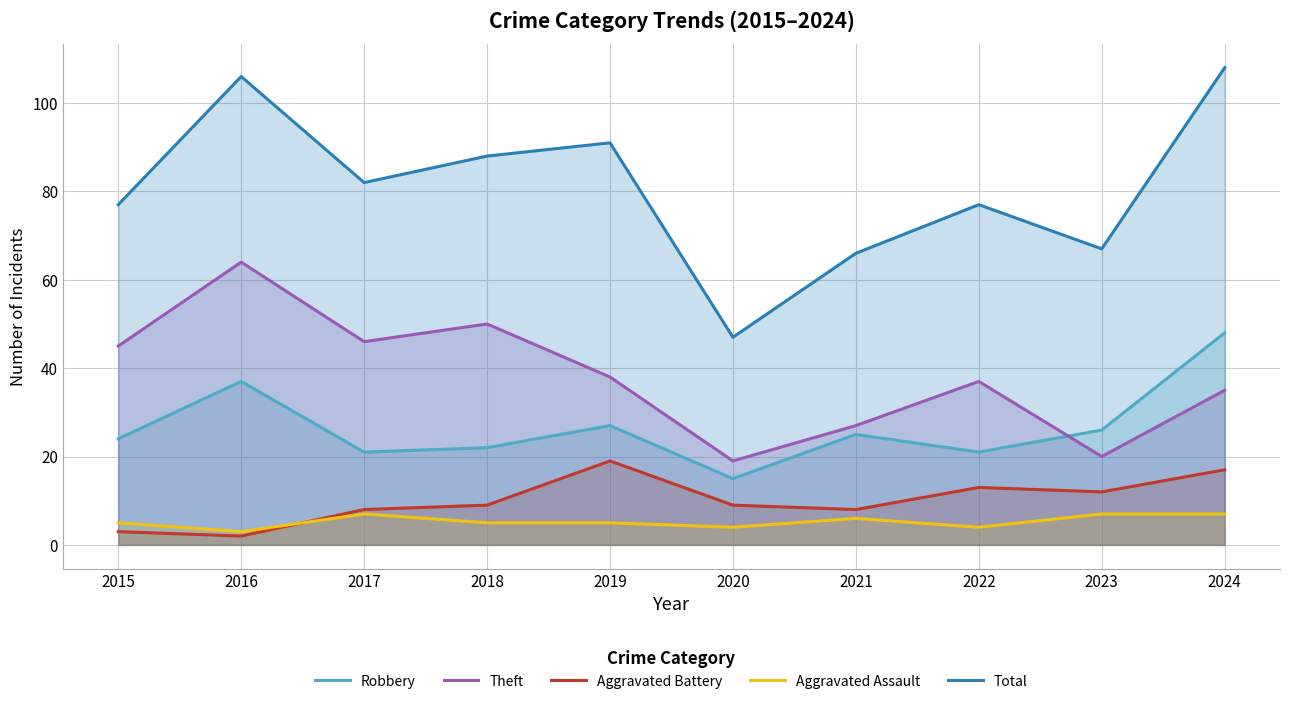

Rank the series by their maximum value, from highest to lowest.

Total, Theft, Robbery, Aggravated Battery, Aggravated Assault